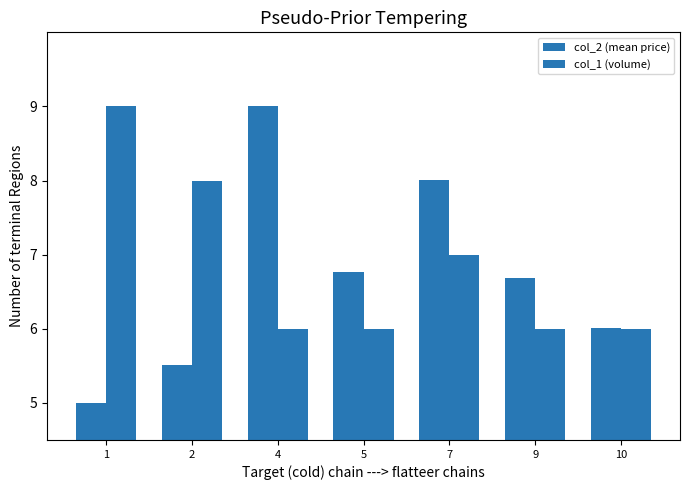

The col_1 (volume) series shows 4.3 at 1. True or false?

False